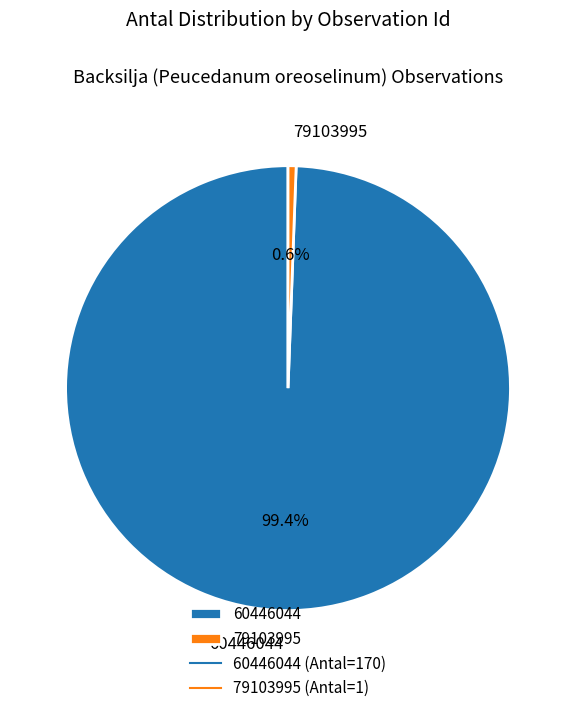

Is it true that 60446044 is 85% of the pie?

False